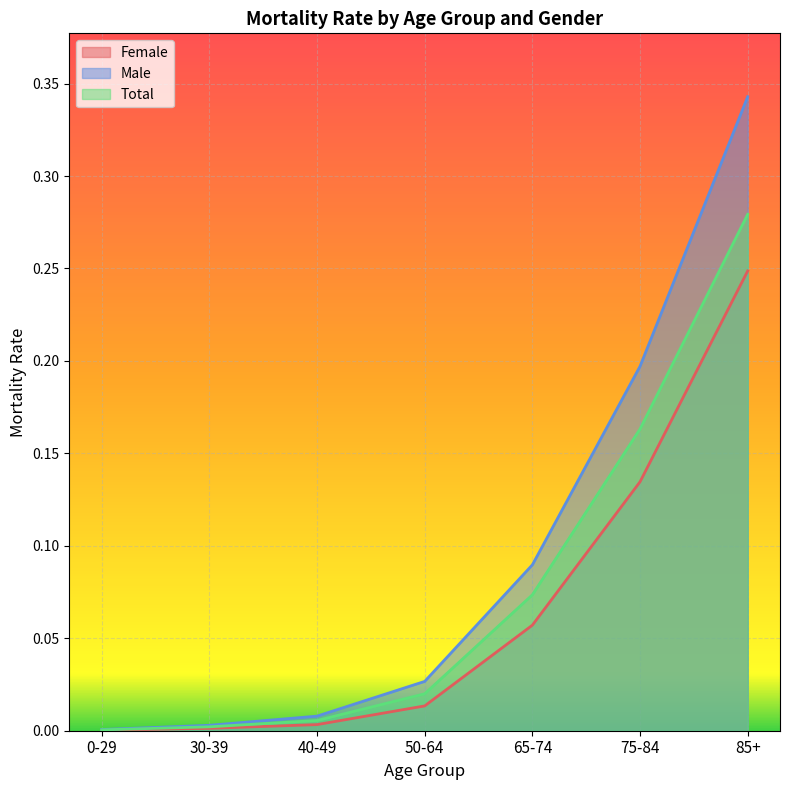

Which series changed the most between 40-49 and 85+?

Male